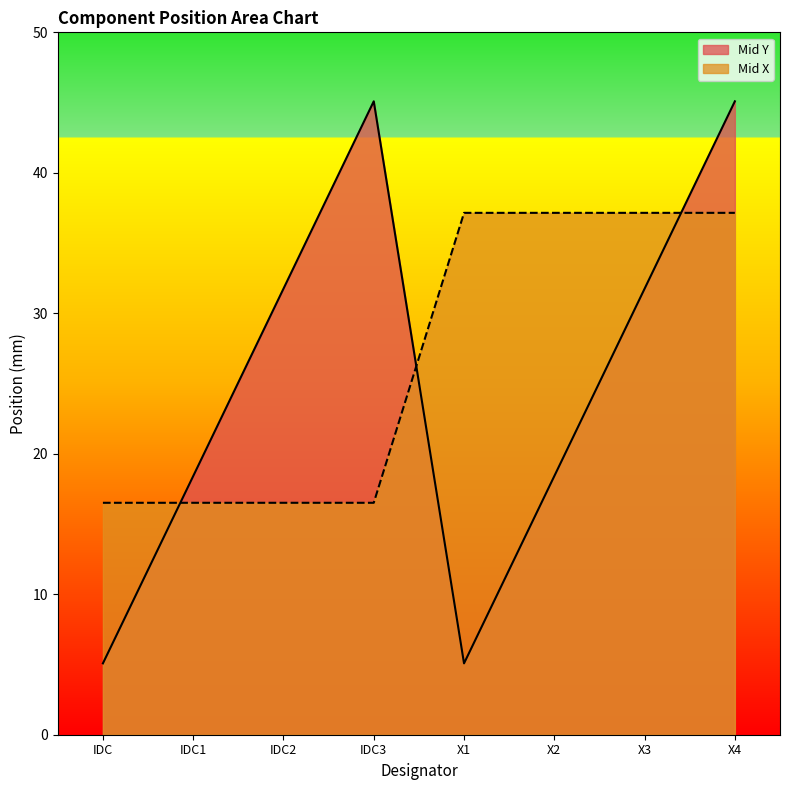

Which series ends up on top after the final intersection of Mid X and Mid Y?

Mid Y